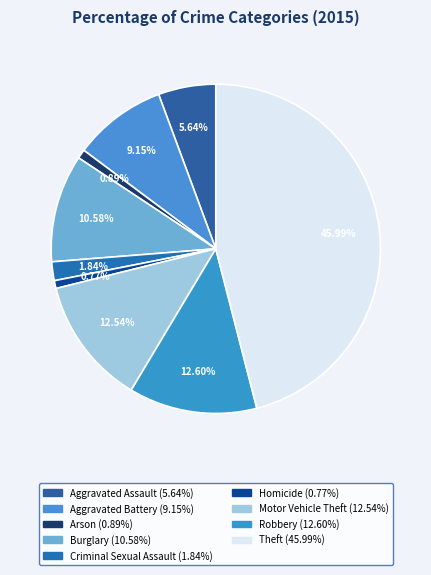

To the nearest percent, what portion does Arson represent?

1%